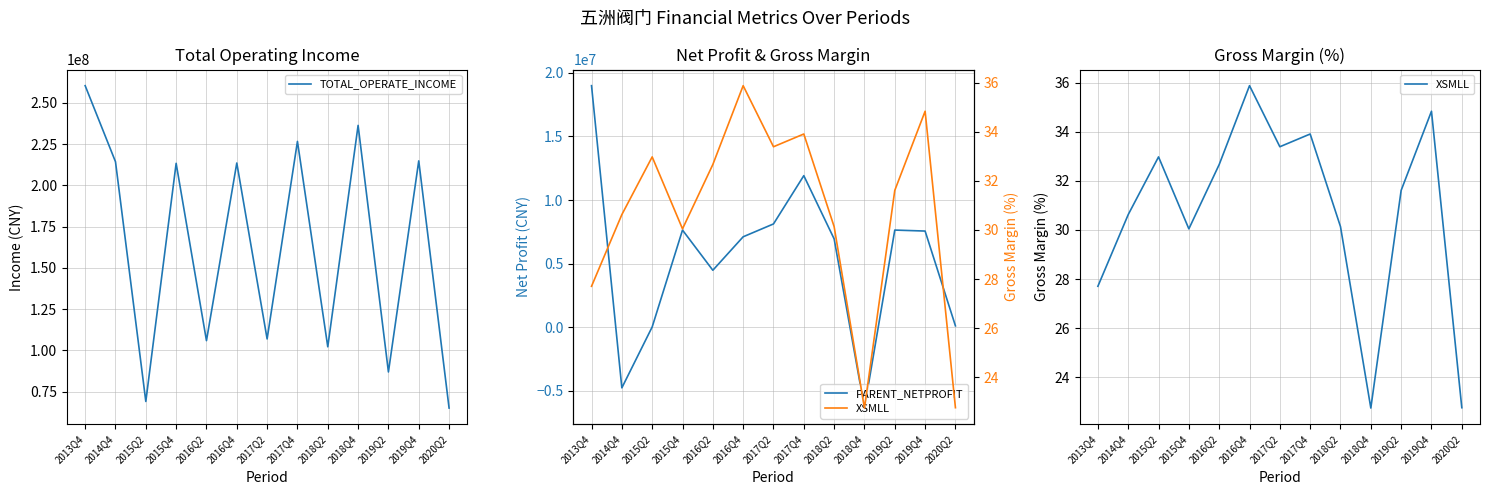

Reading right to left, extract all data points from this chart.

TOTAL_OPERATE_INCOME: 65132696.4	214885265.3	86993529.7	236381859.7	102240540.1	226680336.3	107000778.0	213593693.2	105970583.7	213393762.1	69126458.3	214373563.0	260449302.2
PARENT_NETPROFIT: 111352.8	7562900.9	7640419.8	-6347099.8	6946264.7	11916050.6	8122547.1	7112288.3	4482285.2	7640185.3	26638.7	-4759144.1	18988824.0
XSMLL: 22.8	34.8	31.6	22.7	30.1	33.9	33.4	35.9	32.7	30.0	33.0	30.6	27.7